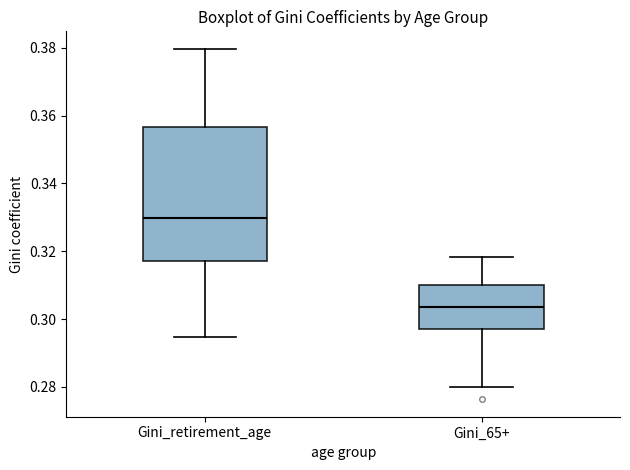

Which box has the highest median line?

Gini_retirement_age